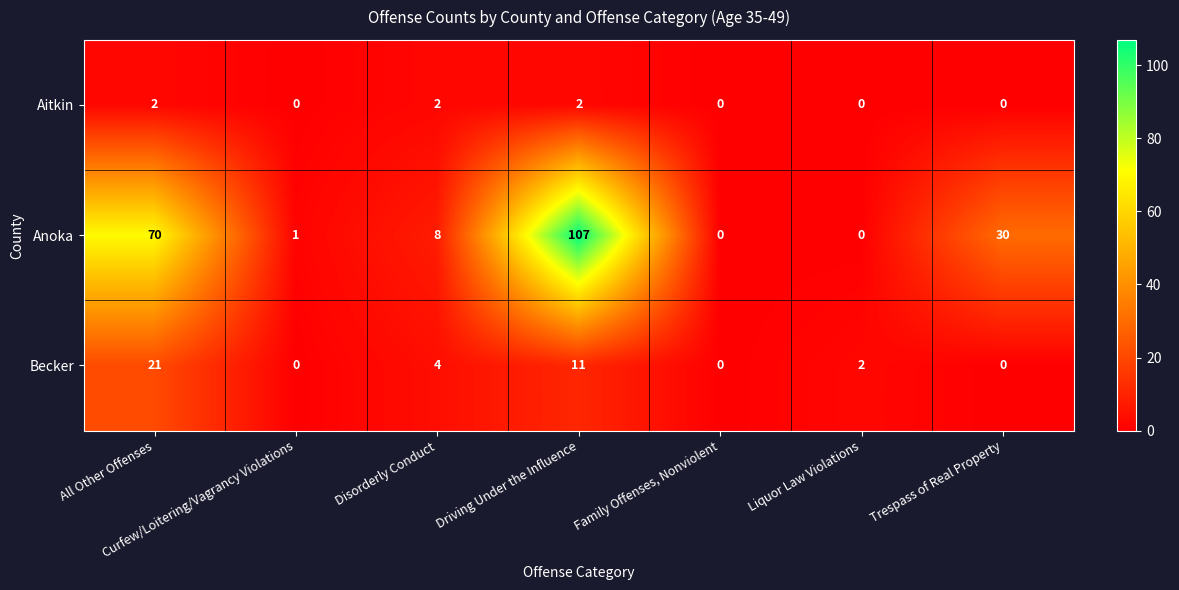

At which label does Becker first exceed 2?

All Other Offenses